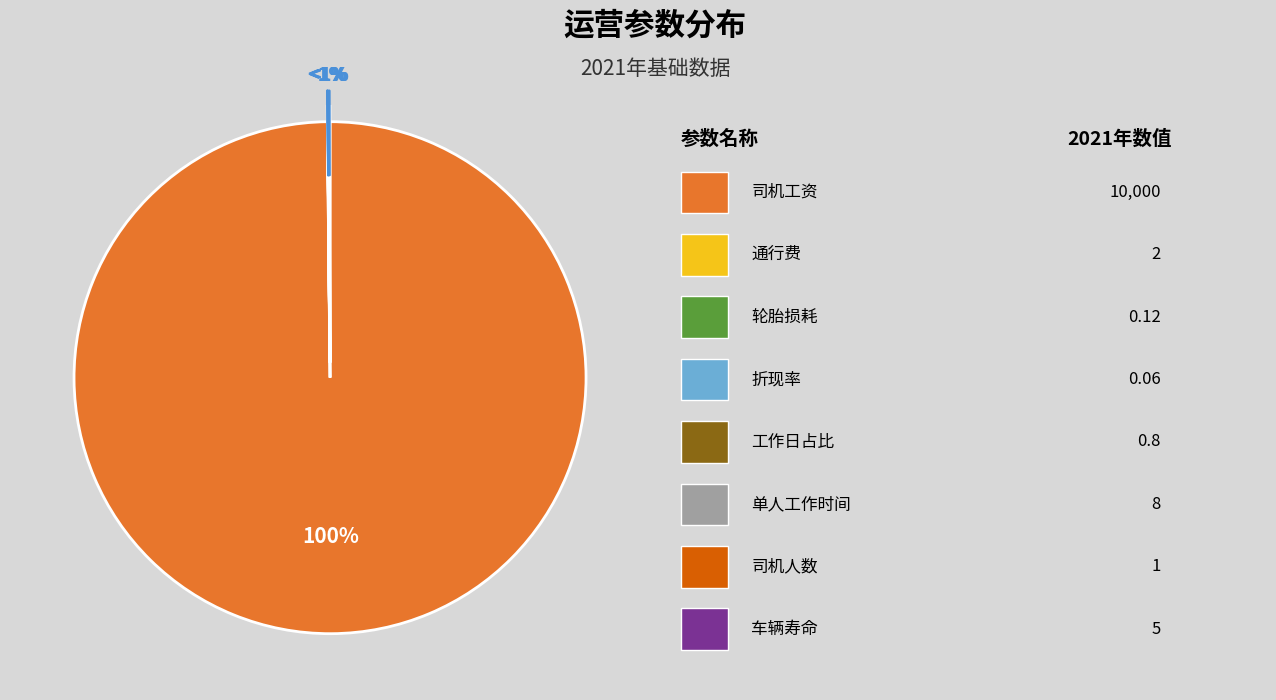

What is the majority slice?

司机工资